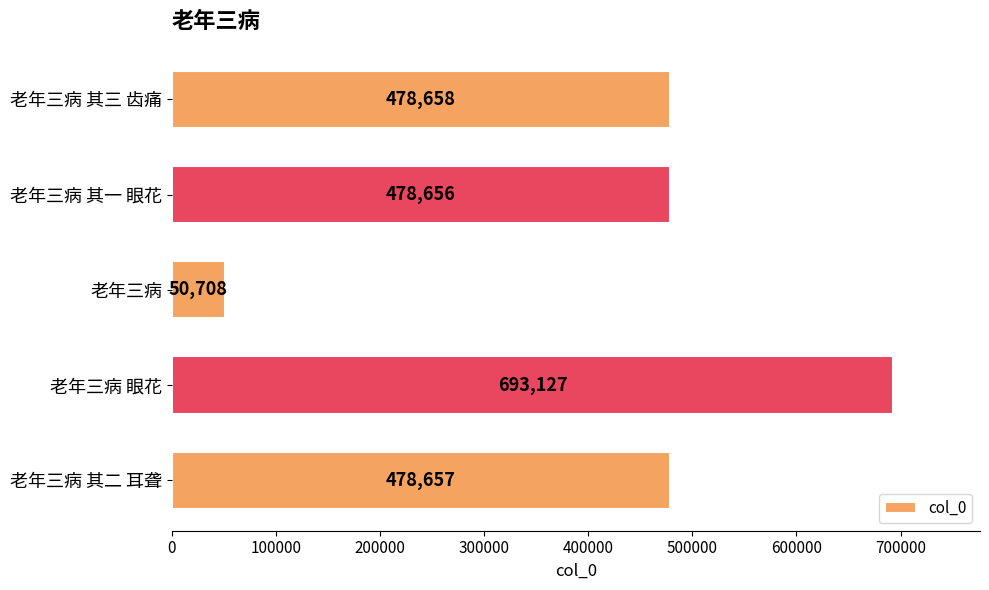

What is the sum of the values at 老年三病 眼花 and 老年三病 其三 齿痛?

1171785